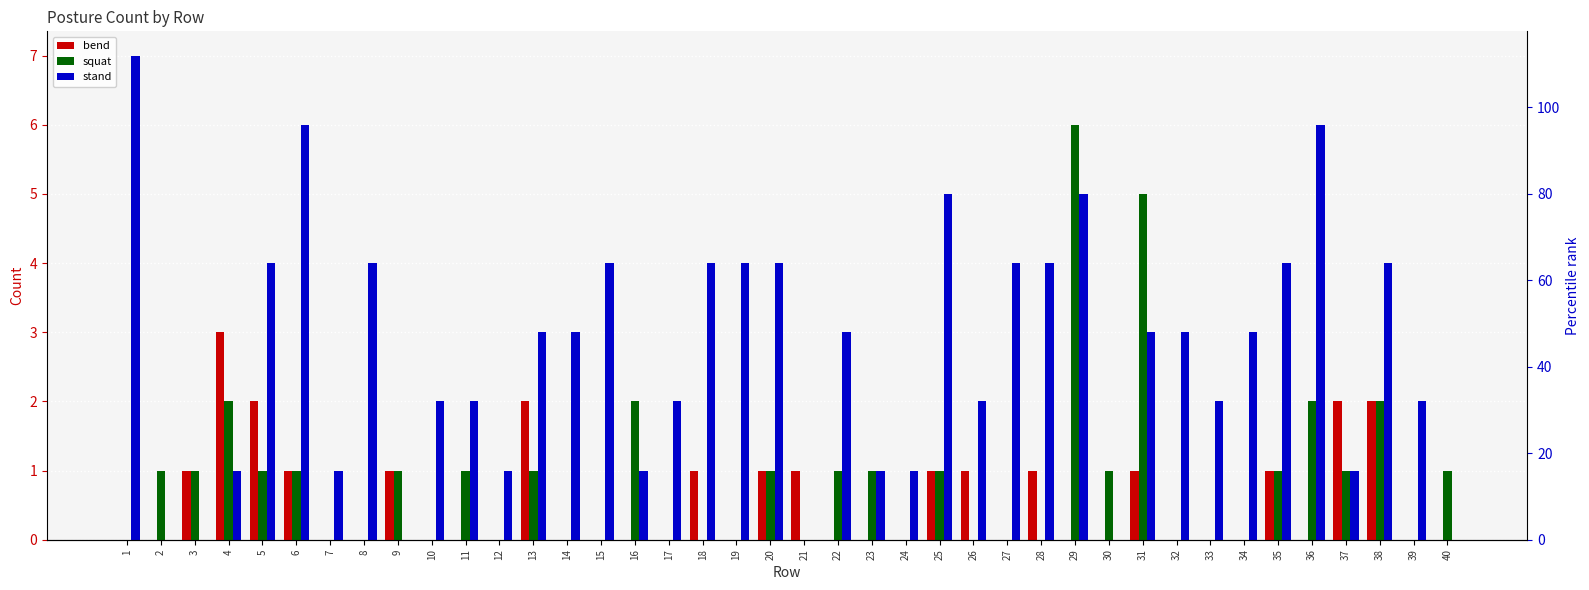

What is the sum of the bend values at 11 and 4?

3